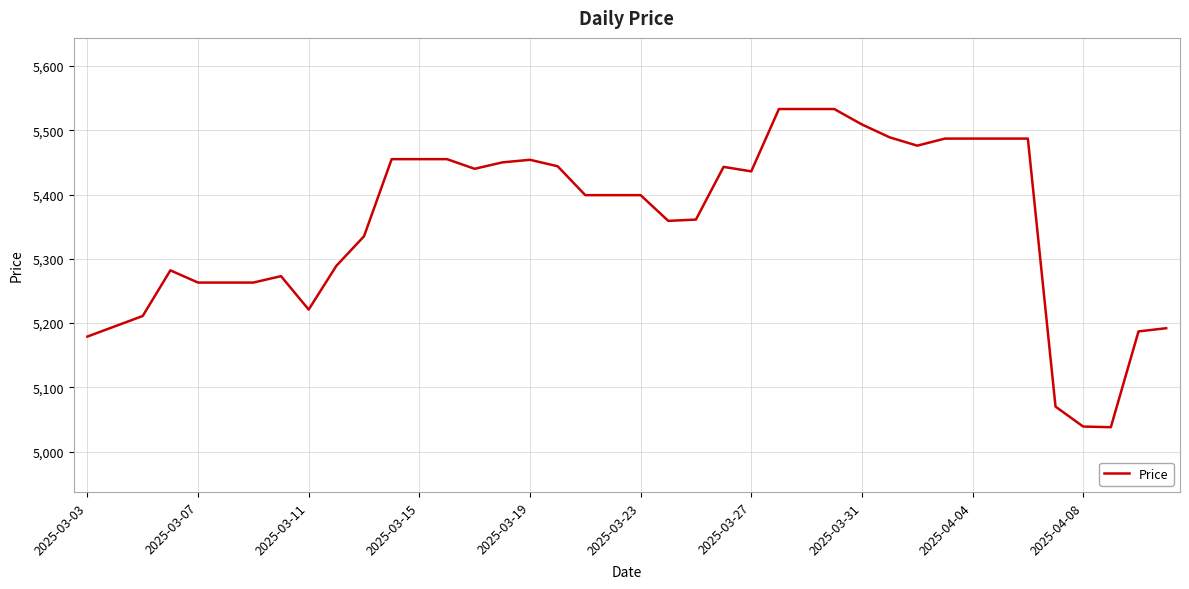

Count the number of data series in this chart.

1